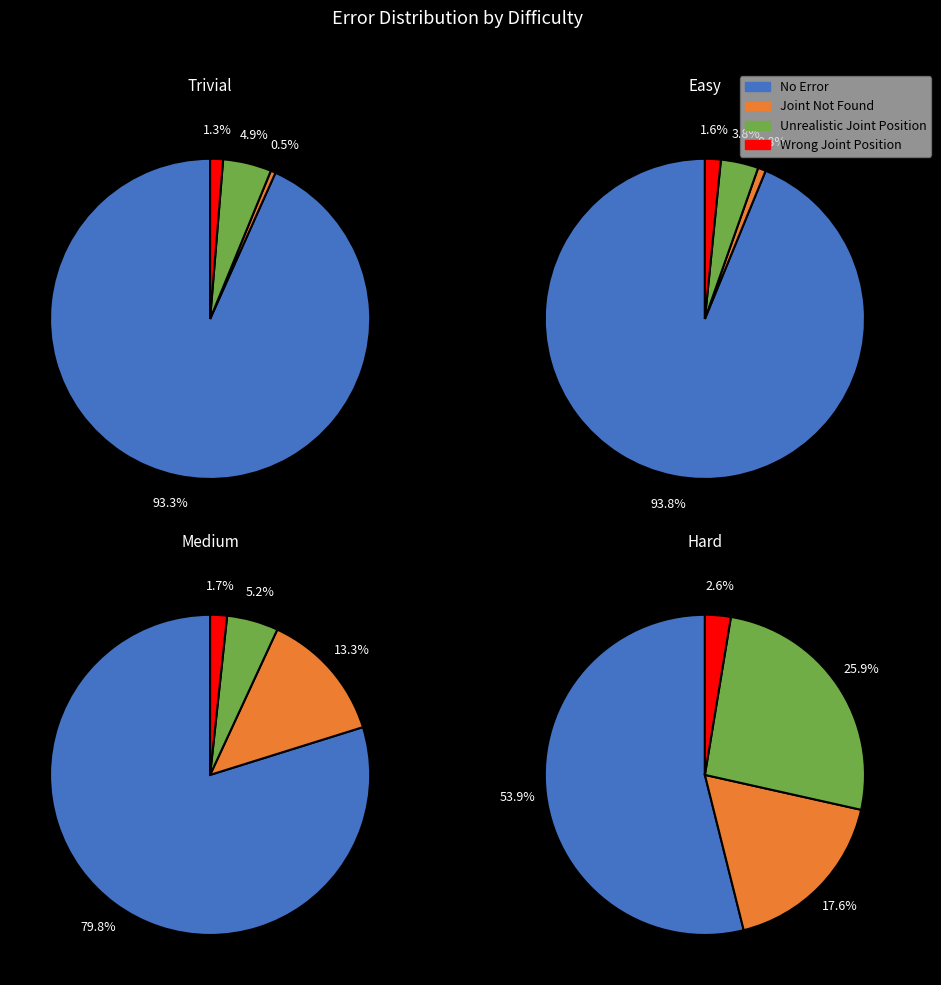

Combined, do 3 and 0 account for over 50%?

No